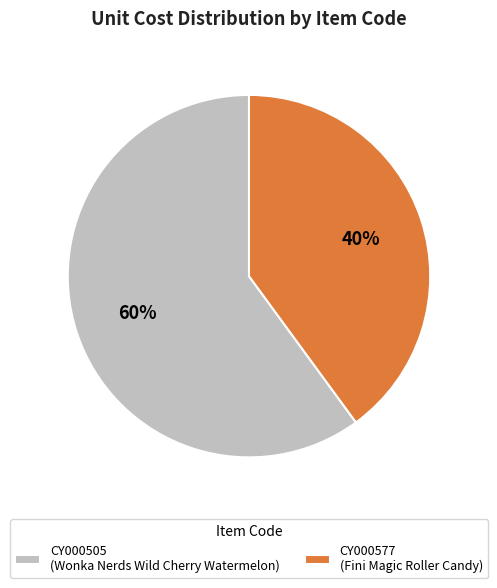

Combined, do CY000577 and CY000505 account for over 50%?

Yes